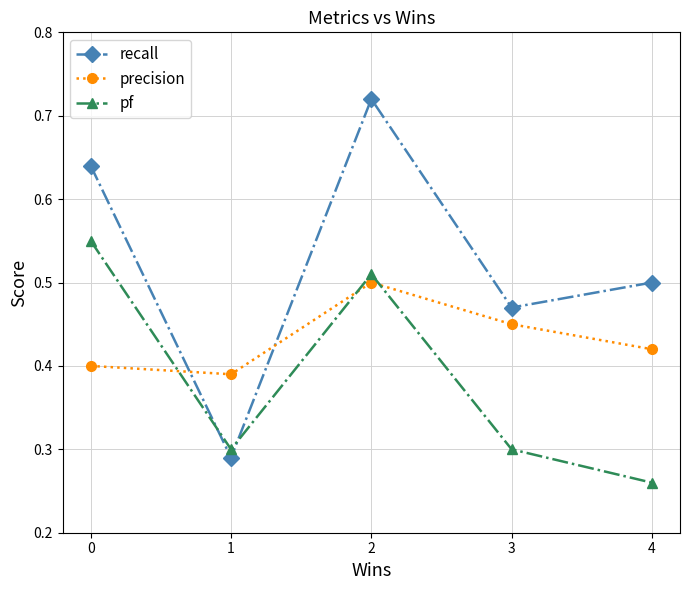

After their last crossing, which series has the higher values: precision or pf?

precision